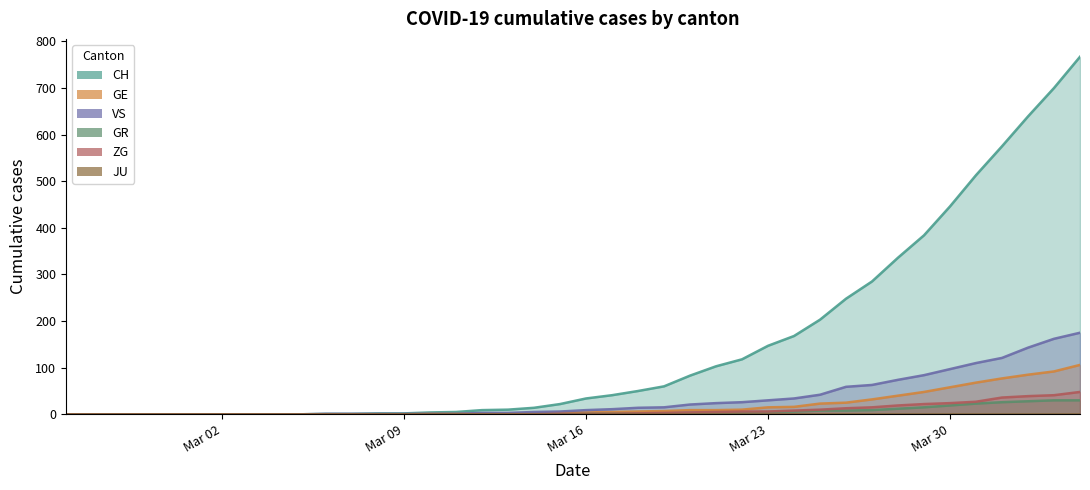

What is the difference between the maximum and second lowest values in the CH series?

767